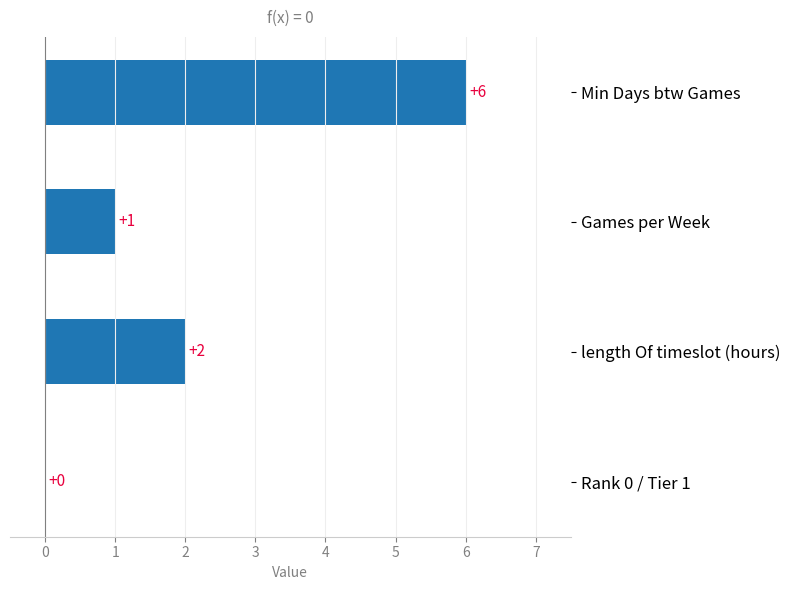

Where is the data nearest to the value 3?

length Of timeslot (hours)